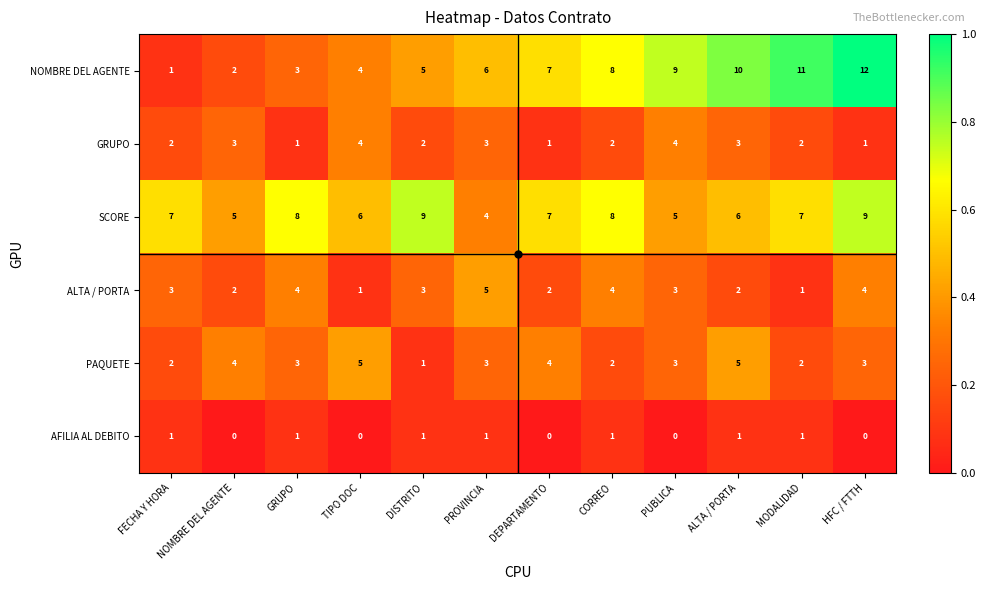

What is the approximate value of PAQUETE at NOMBRE DEL AGENTE?

4